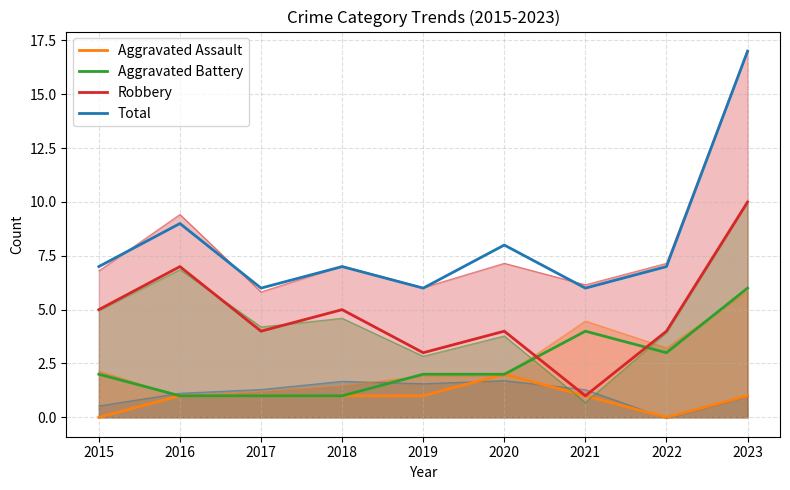

What is the difference between the highest and lowest values at 2019?

5